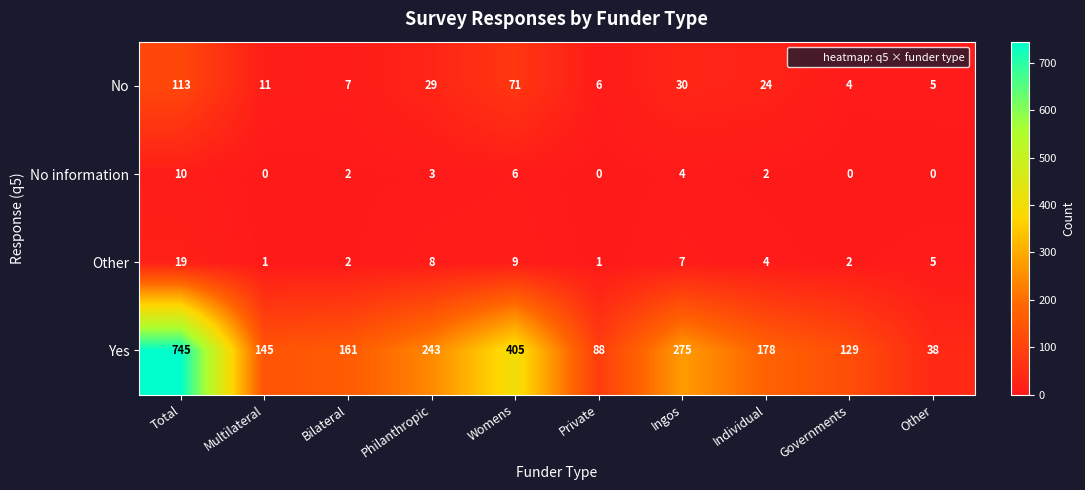

Is it true that Yes equals 745 at Total?

True